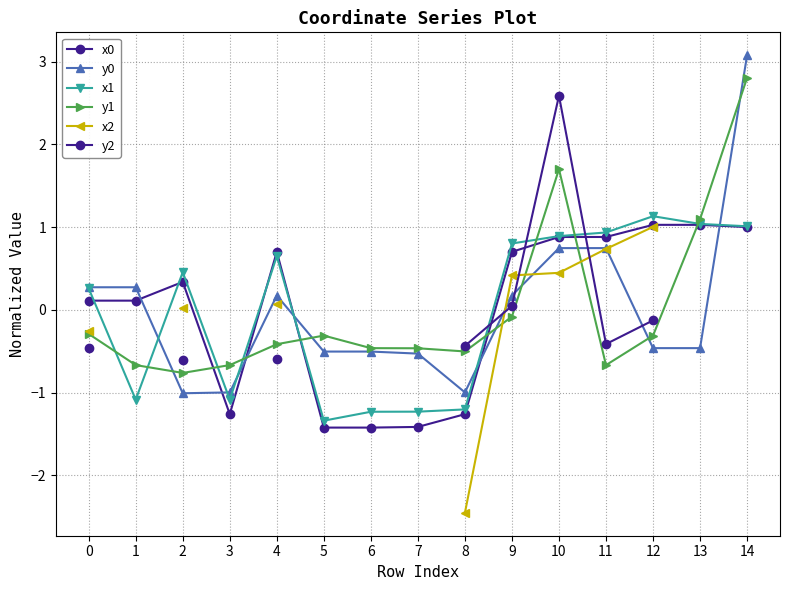

Between 3 and 11, which series saw the biggest shift?

x0